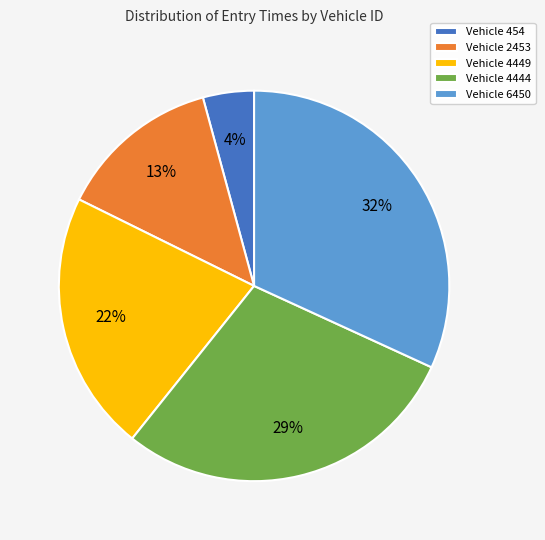

Is Vehicle 454 the majority of the pie?

No